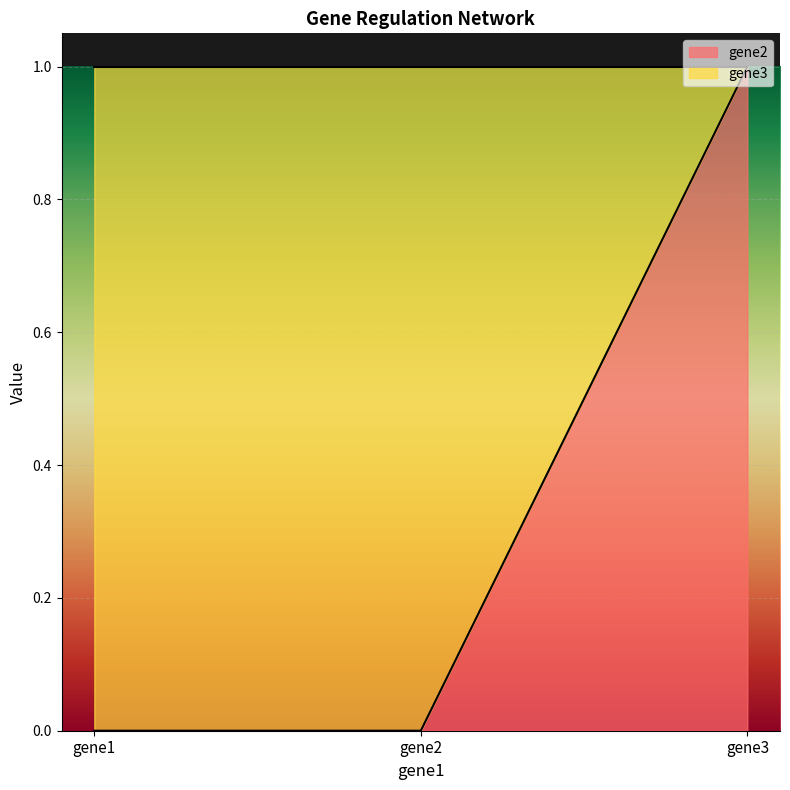

Reading left to right, list all the values displayed in this chart.

0	0	1